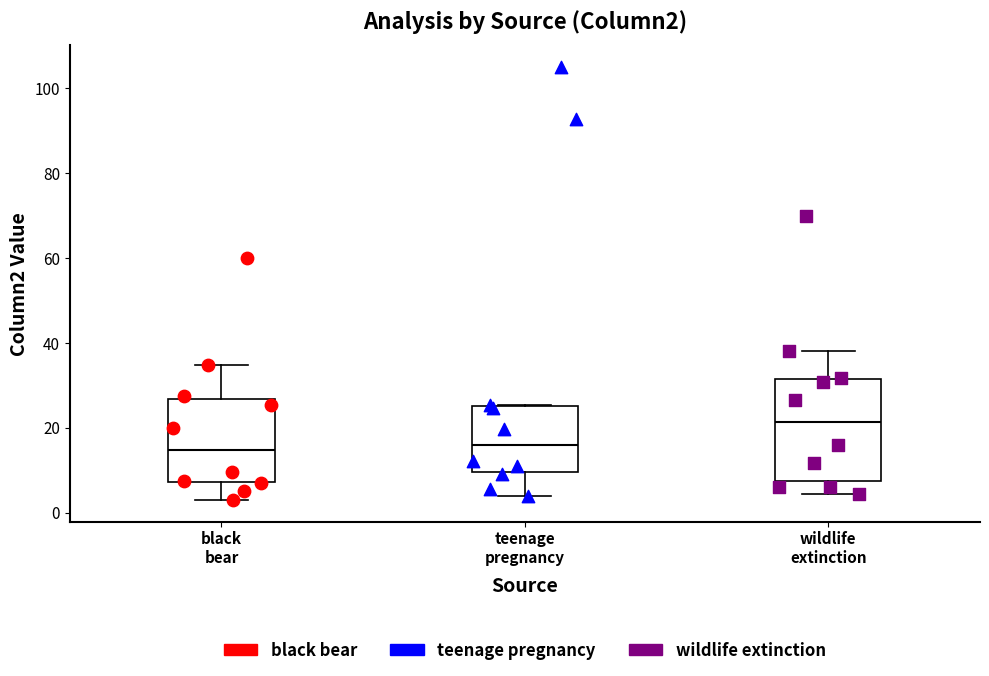

Which box has the highest median line?

wildlife extinction